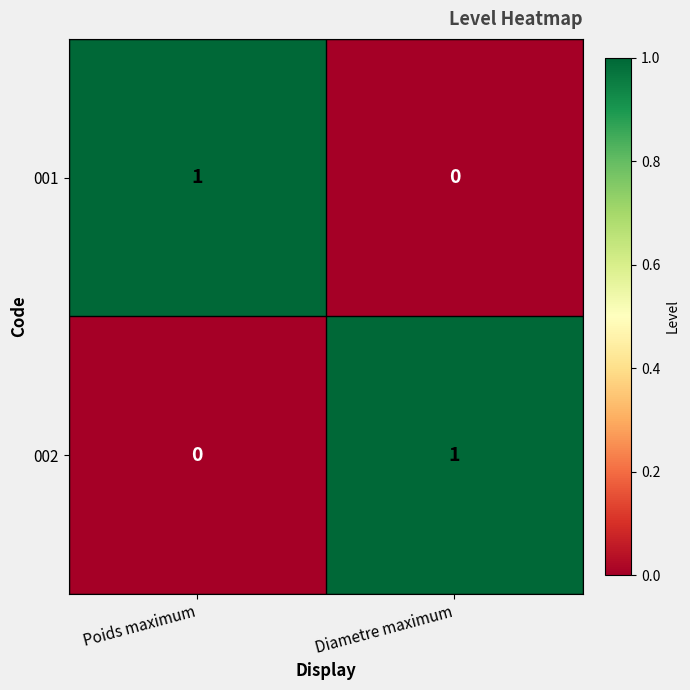

At Poids maximum, list the series in order from smallest to largest.

002, 001